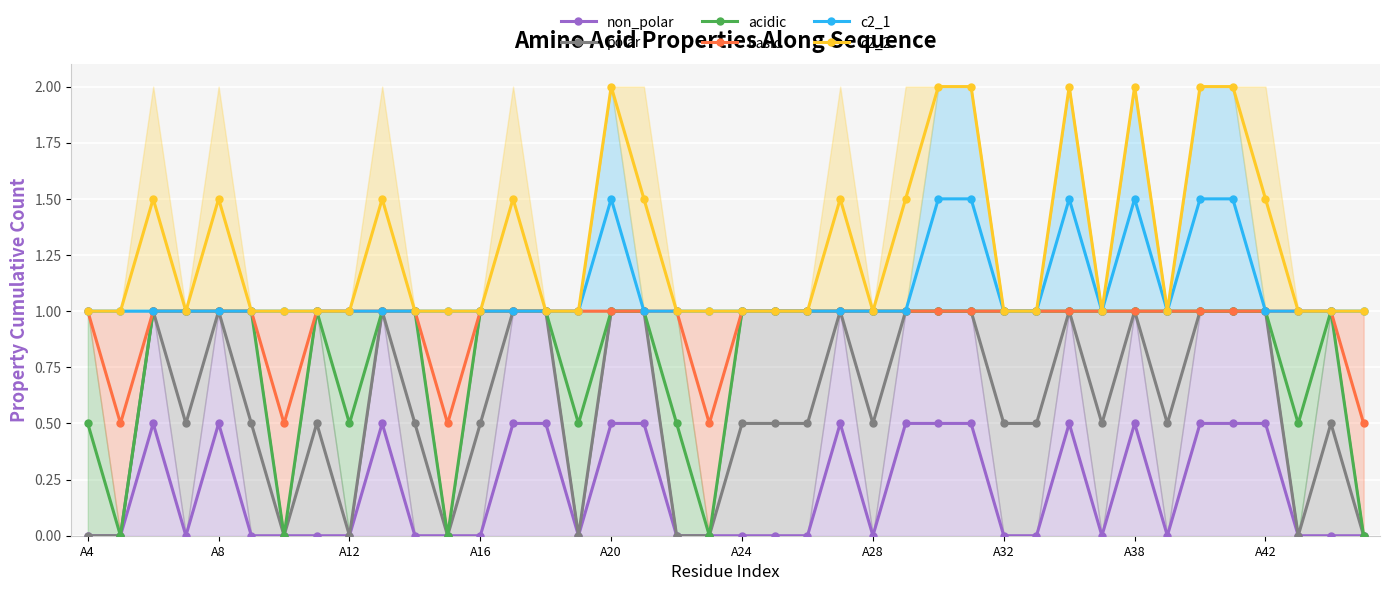

The c2_1 series shows 1.0 at A24. True or false?

True